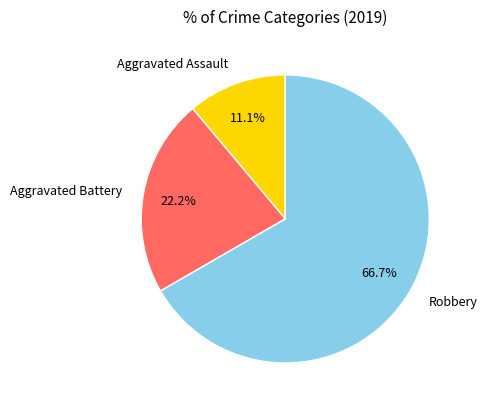

What is the largest slice in the pie chart?

Robbery